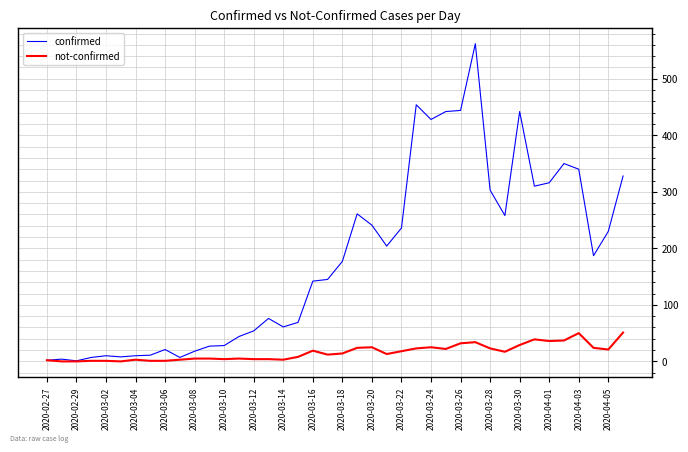

Rank the series by their maximum value, from highest to lowest.

confirmed, not-confirmed